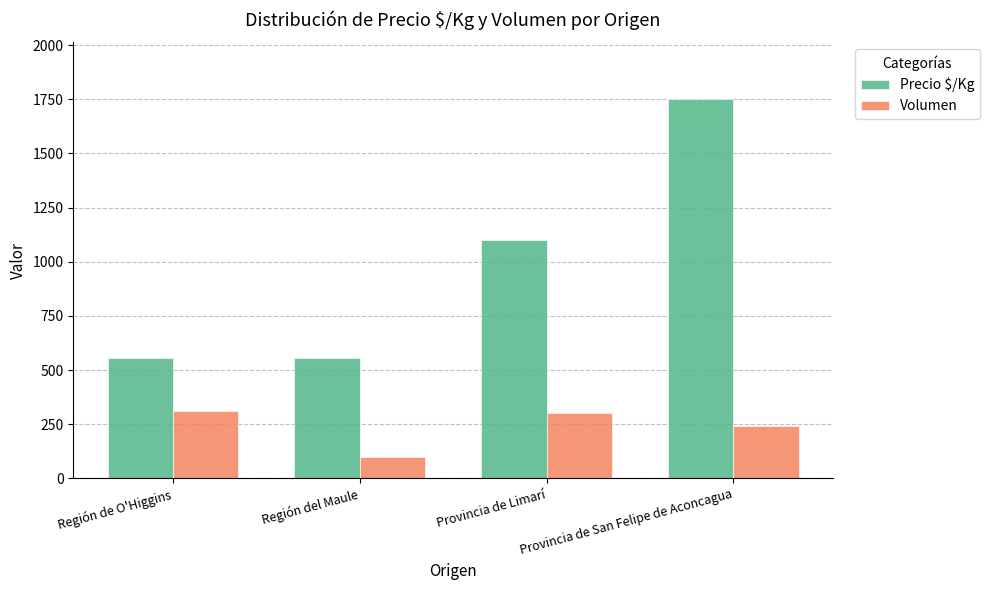

At Región de O'Higgins, list the series in order from largest to smallest.

Precio $/Kg, Volumen